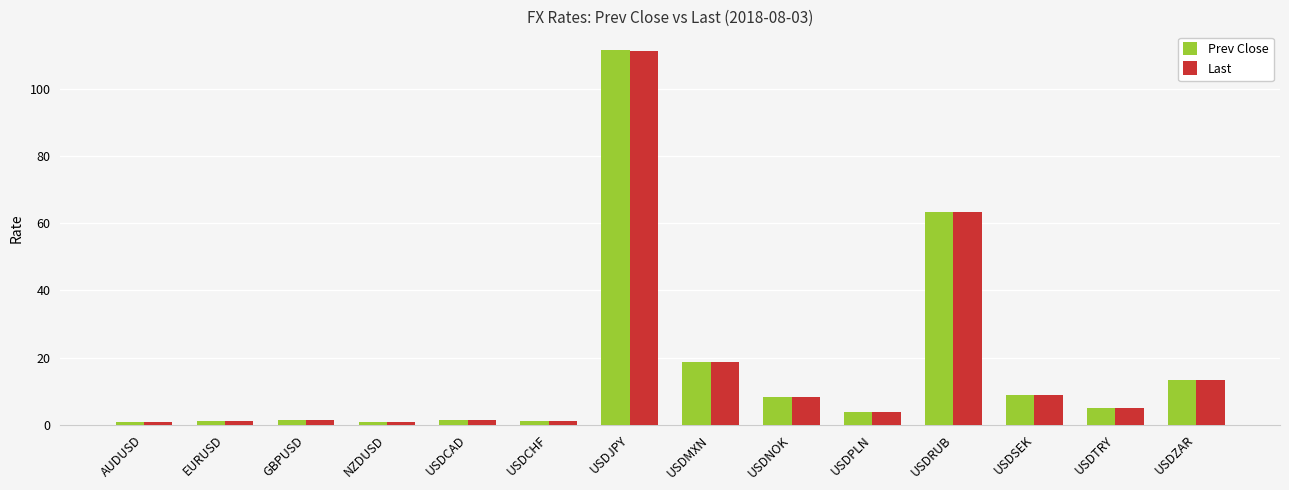

How many values in the Prev Close series exceed 5?

7